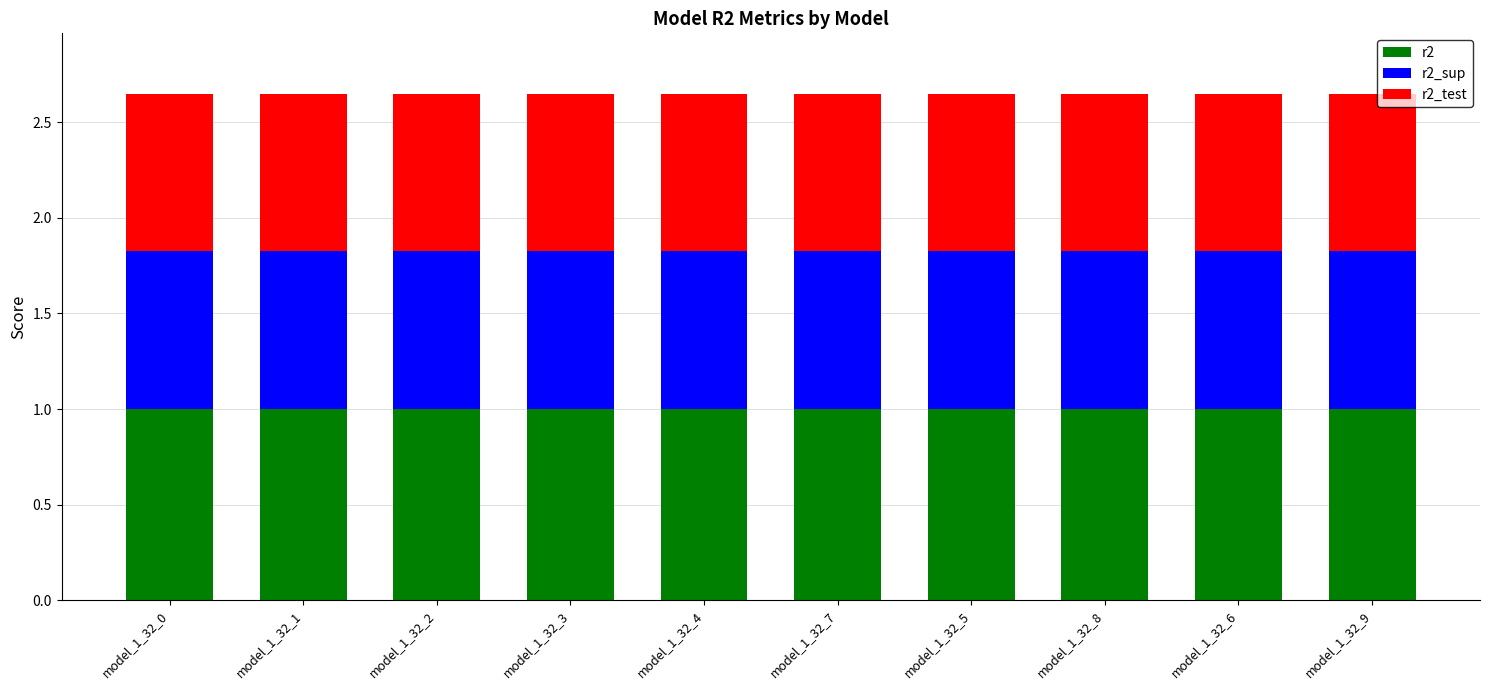

What are all the series names shown in the legend?

r2, r2_sup, r2_test